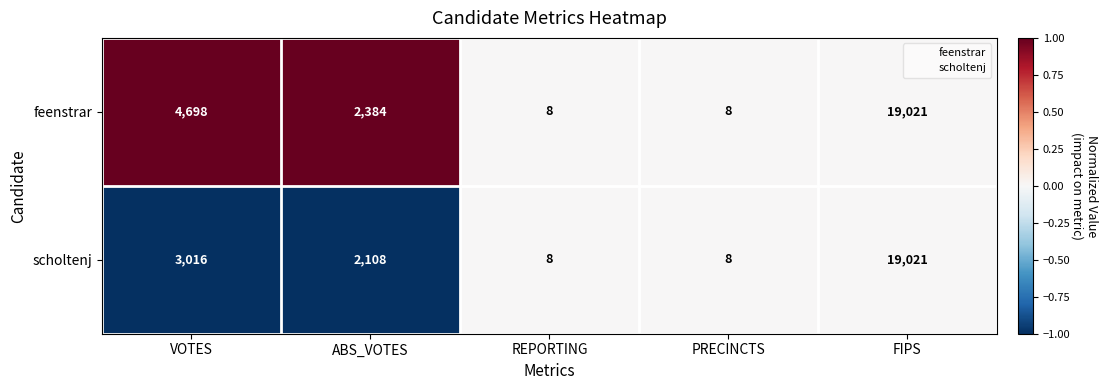

How many categories are shown in the chart?

5